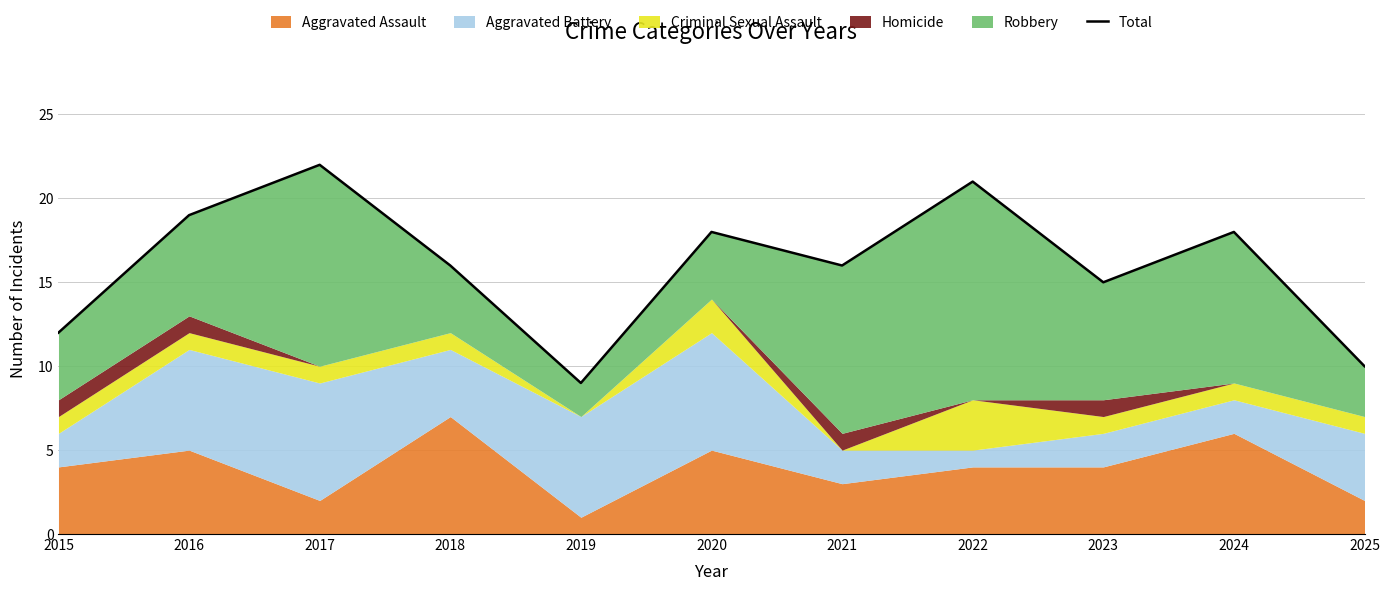

How many points are higher than both their immediate neighbors (excluding endpoints)?

4